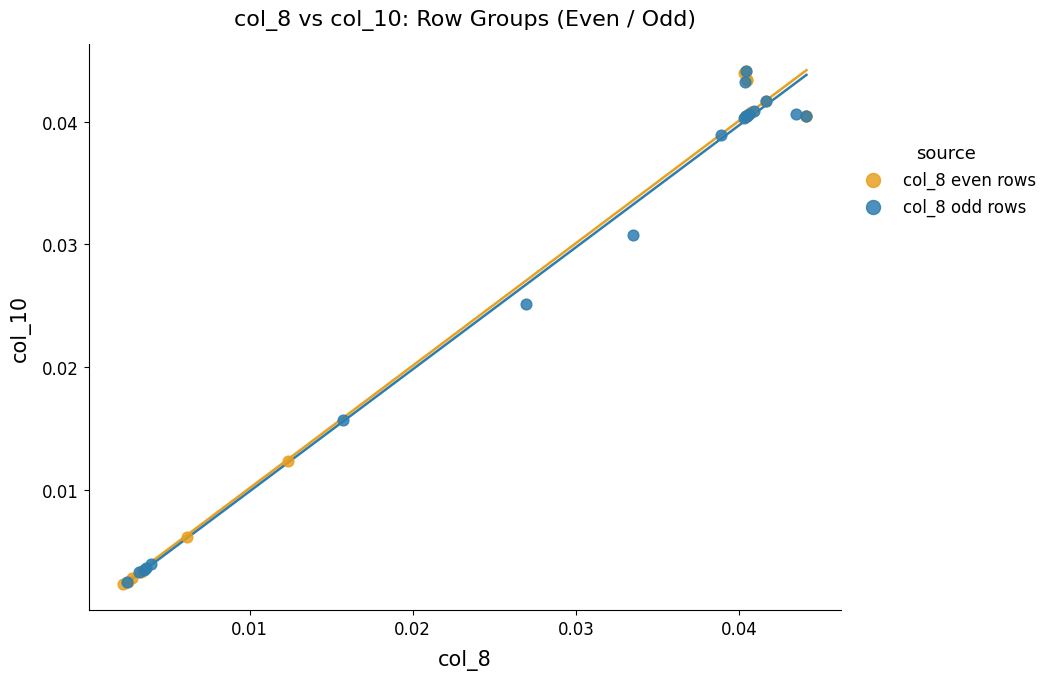

What are all the series names shown in the legend?

col_8 even rows, col_8 odd rows